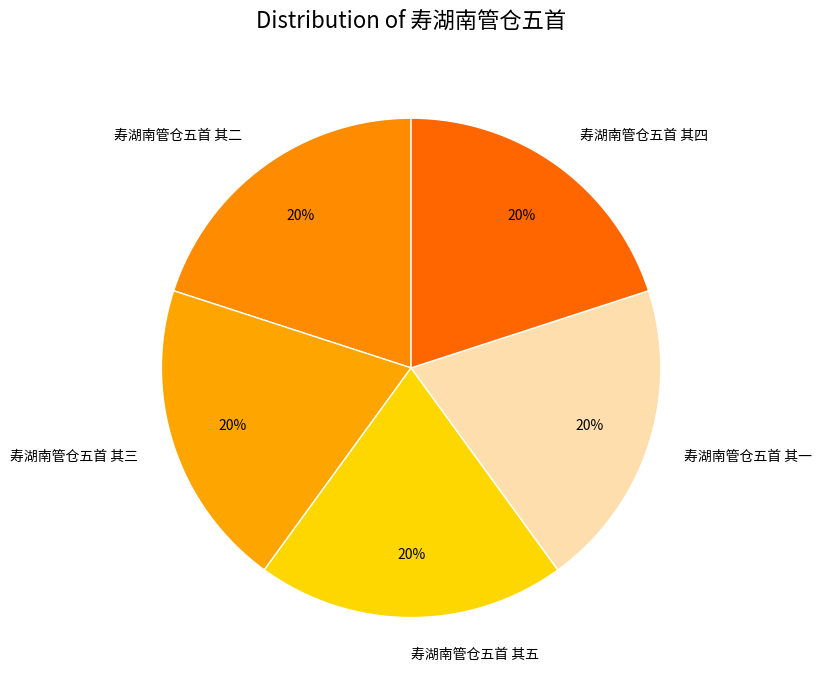

Is there any slice that represents more than half of the pie?

No